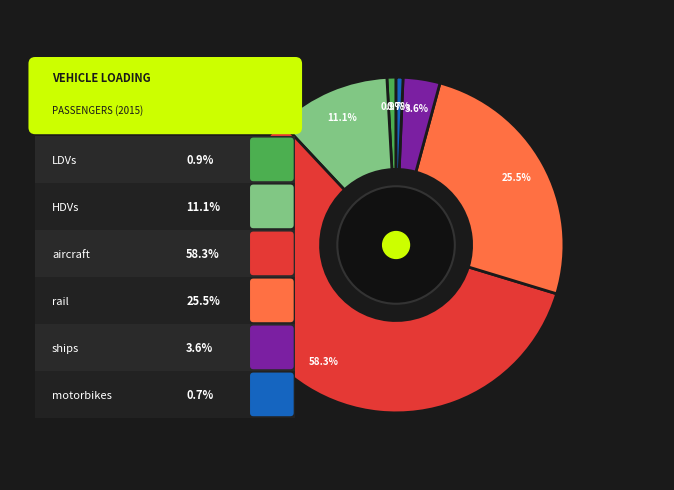

How many segments does this pie chart have?

6